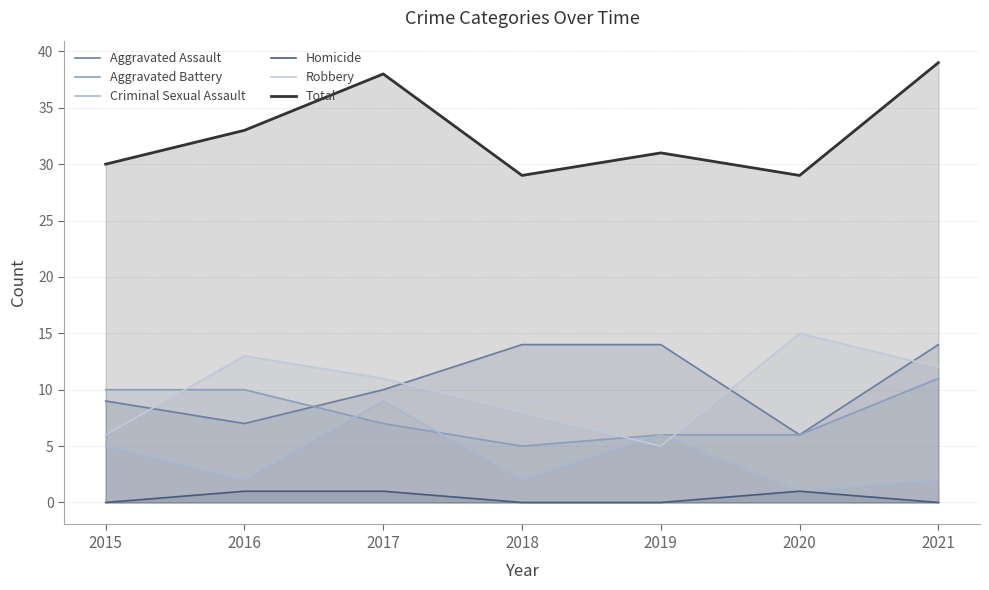

How many series are shown in this chart?

6